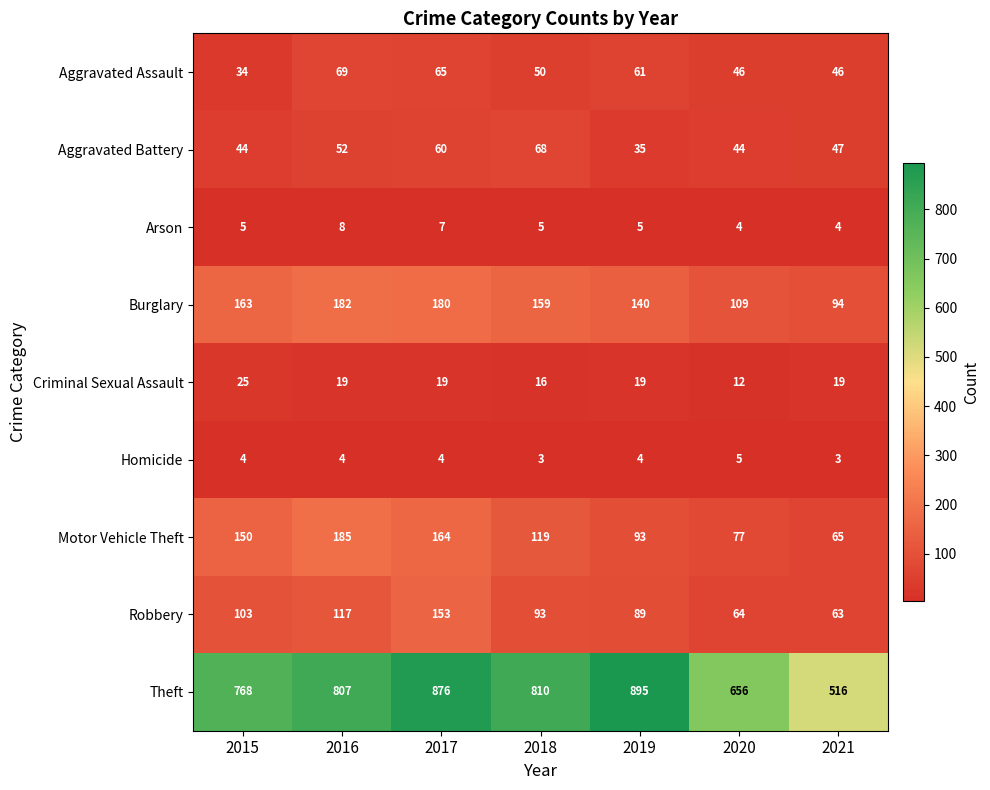

At how many categories does at least one series exceed 177?

7